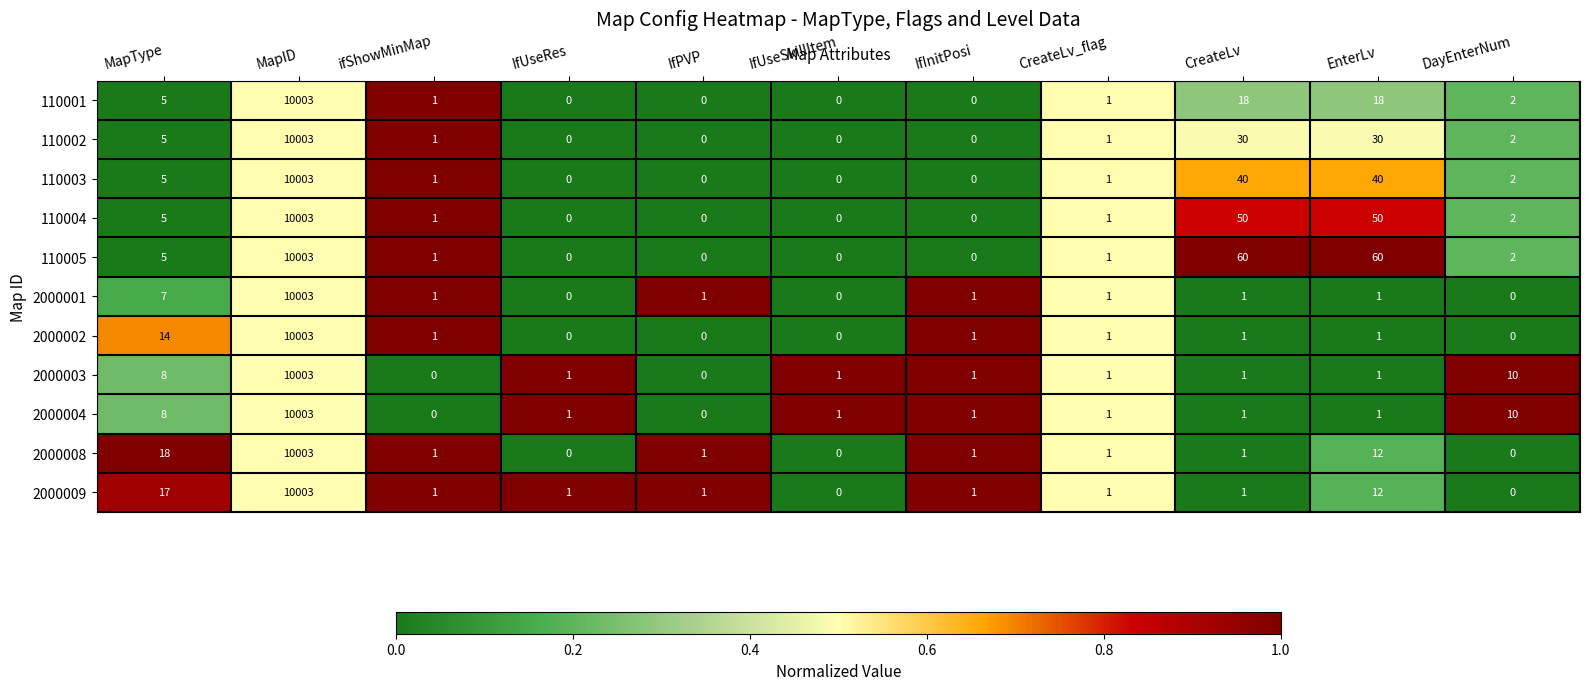

What is the difference between the 2000009 values at DayEnterNum and MapType?

17